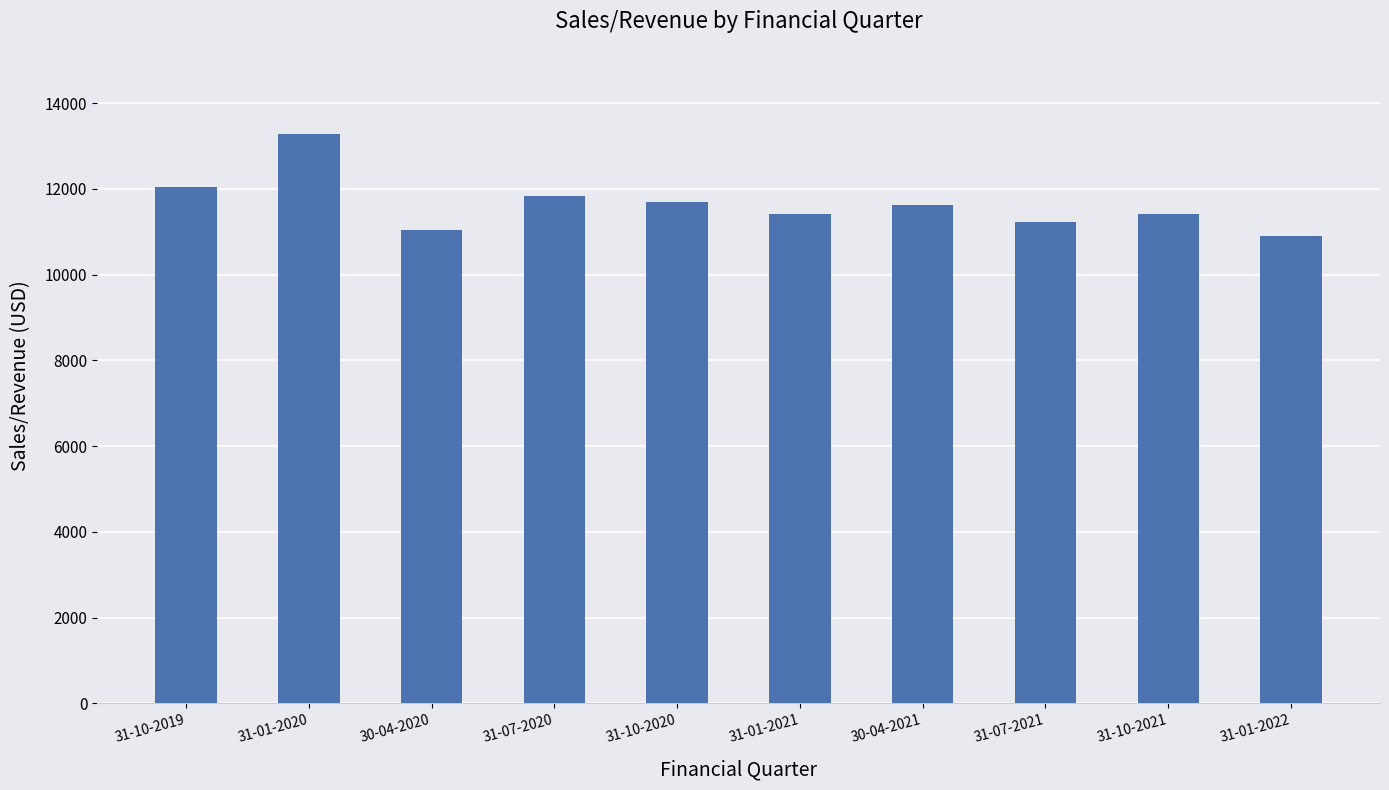

What position from the left is 30-04-2021?

7